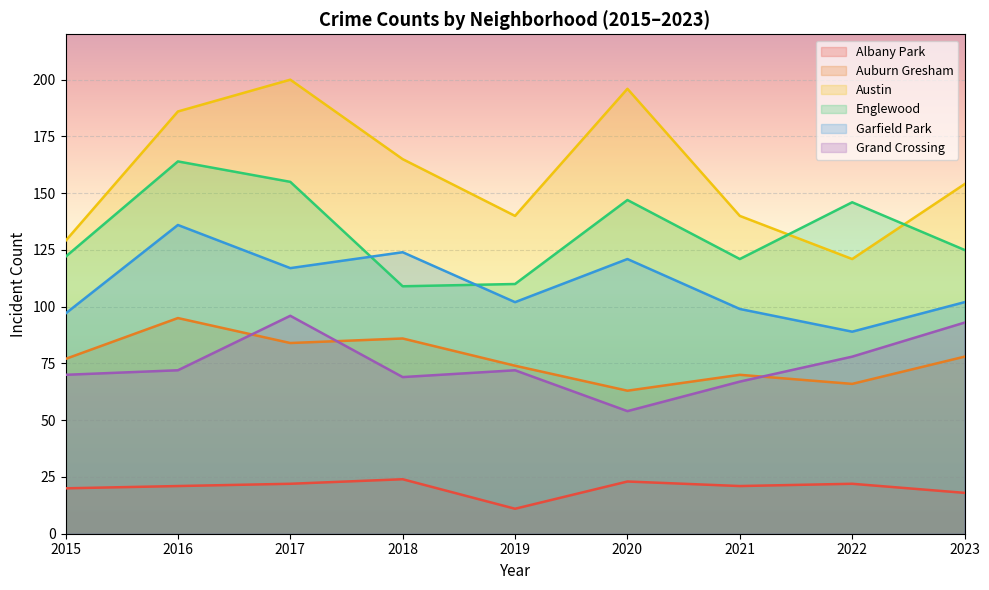

Reading left to right, what are all the values shown in this chart?

Albany Park: 20	21	22	24	11	23	21	22	18
Auburn Gresham: 77	95	84	86	74	63	70	66	78
Austin: 129	186	200	165	140	196	140	121	154
Englewood: 122	164	155	109	110	147	121	146	125
Garfield Park: 97	136	117	124	102	121	99	89	102
Grand Crossing: 70	72	96	69	72	54	67	78	93